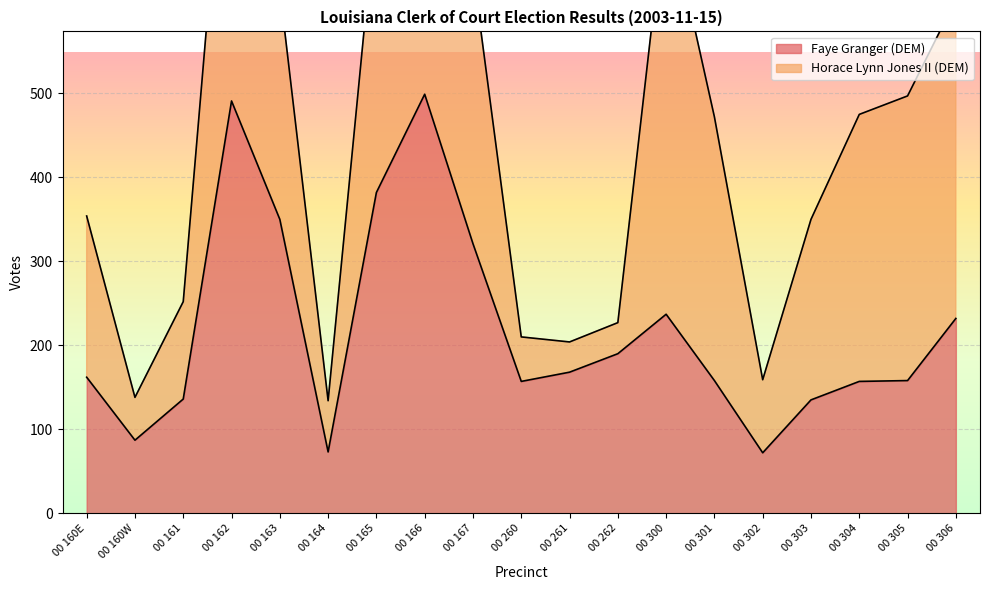

True or false: Faye Granger (DEM) has a value of 157 at 00 304.

True